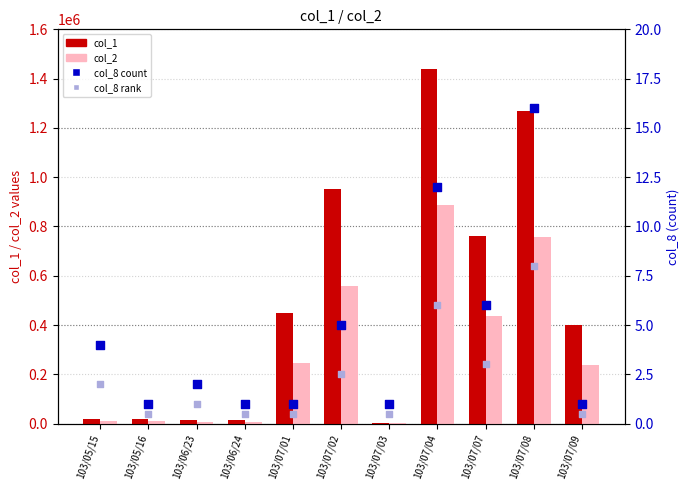

Which series reaches the maximum Y coordinate?

col_1